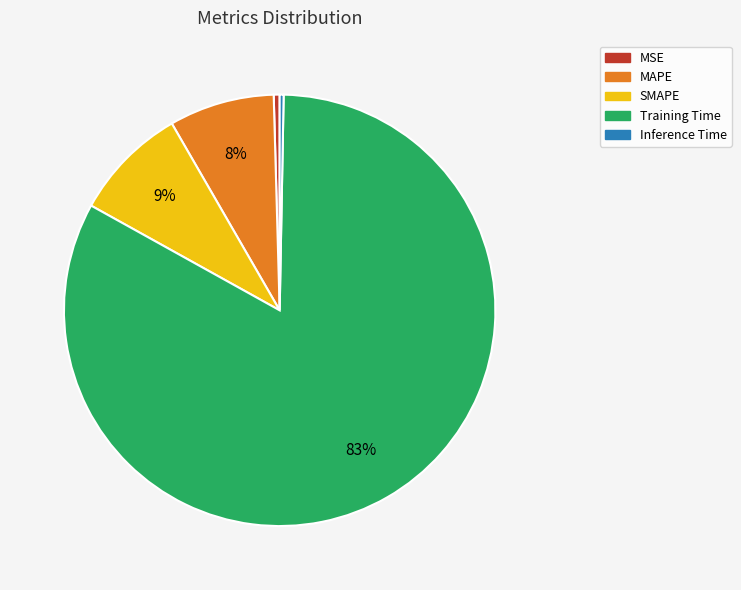

To the nearest percent, what is the combined percentage of Training Time and MAPE?

91%